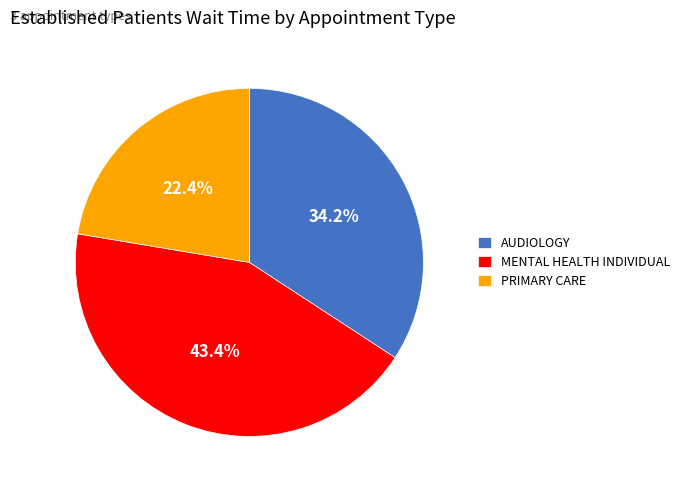

Is it true that PRIMARY CARE is 32% of the pie?

False